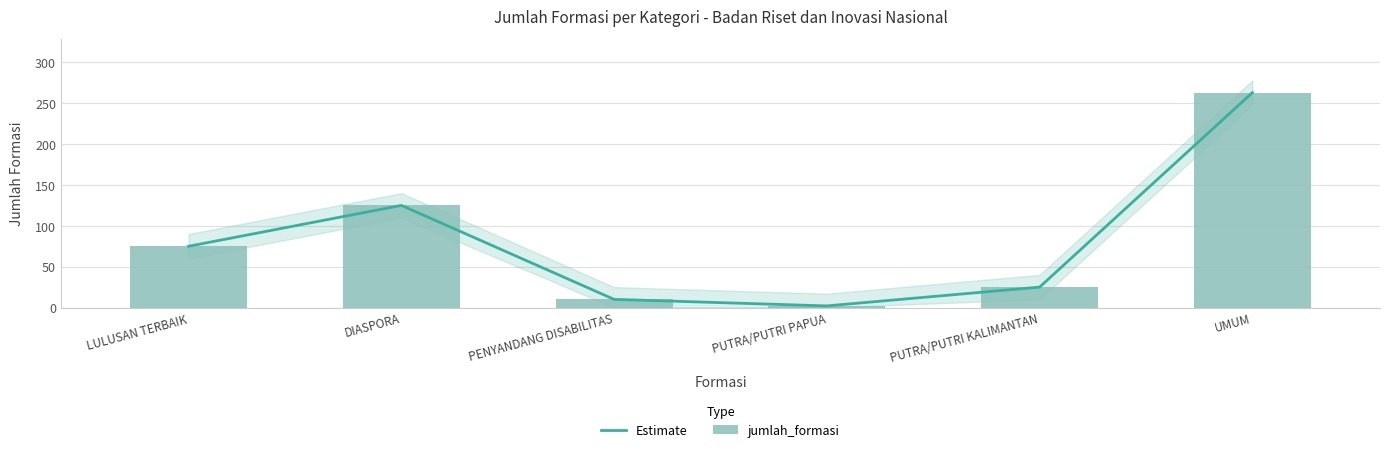

Which label corresponds to the largest value in the chart?

UMUM